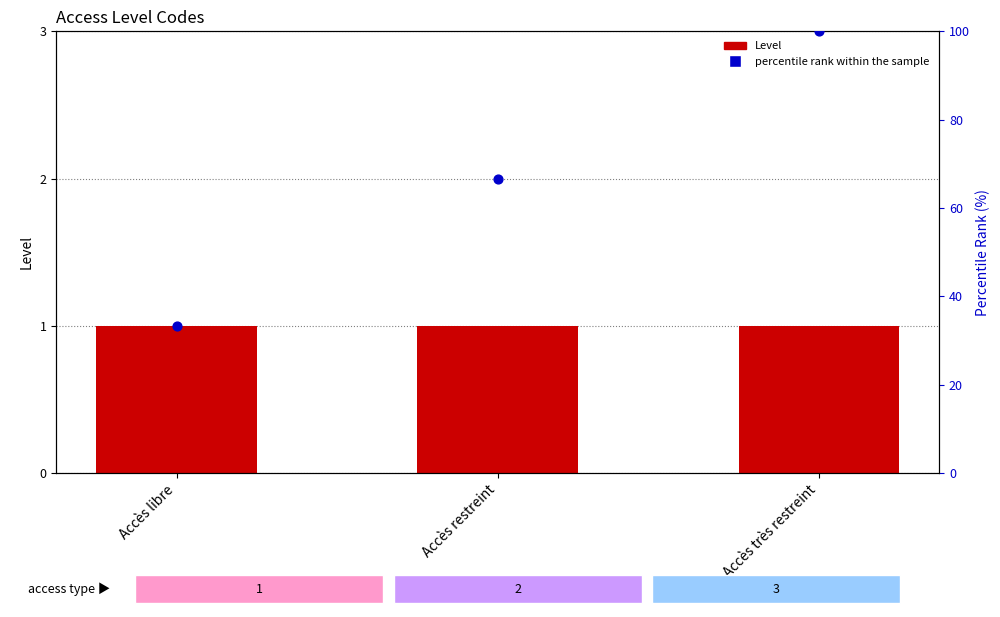

Which series contains the lowest Y value?

Level